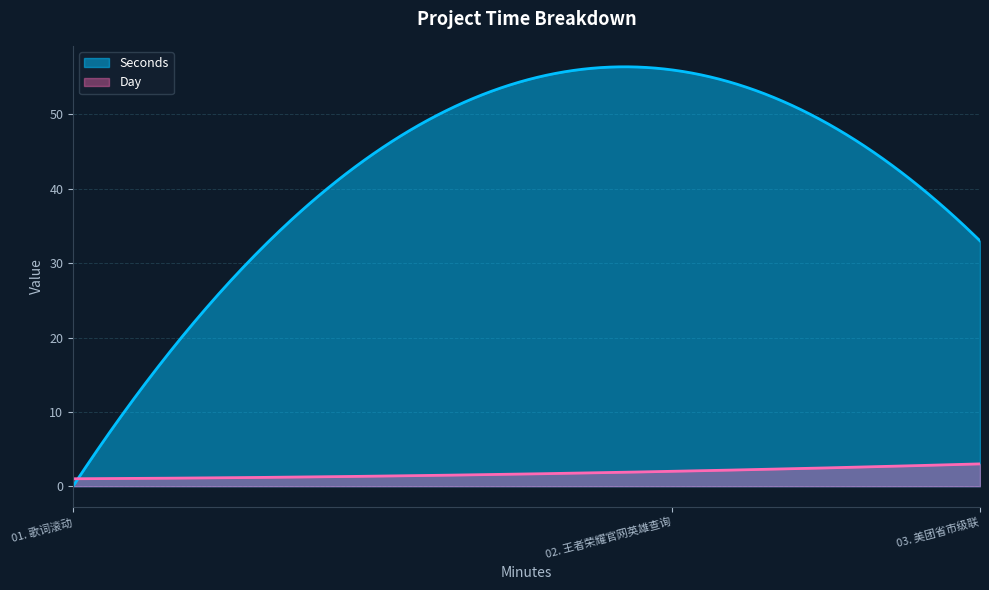

Which label corresponds to the largest value in the chart?

02. 王者荣耀官网英雄查询